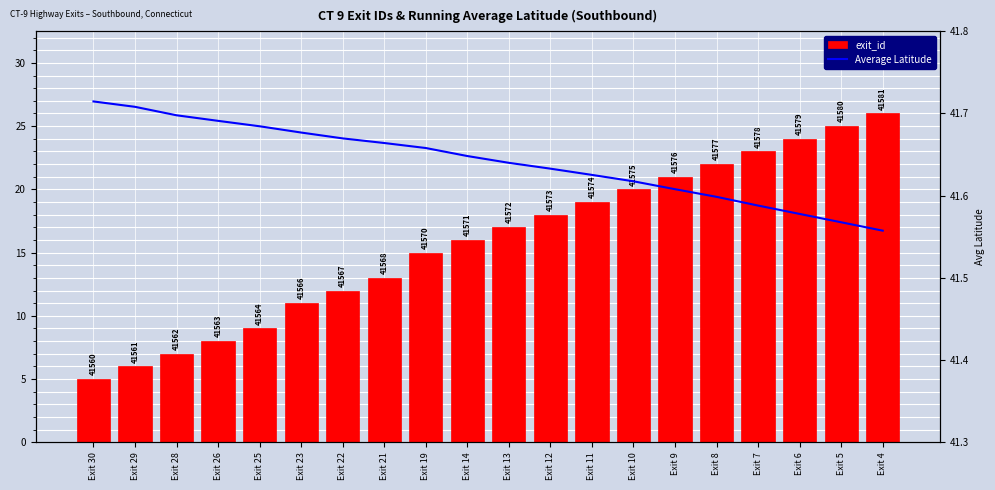

What is the value of the Average Latitude bar at the 4th from the left?

41.7